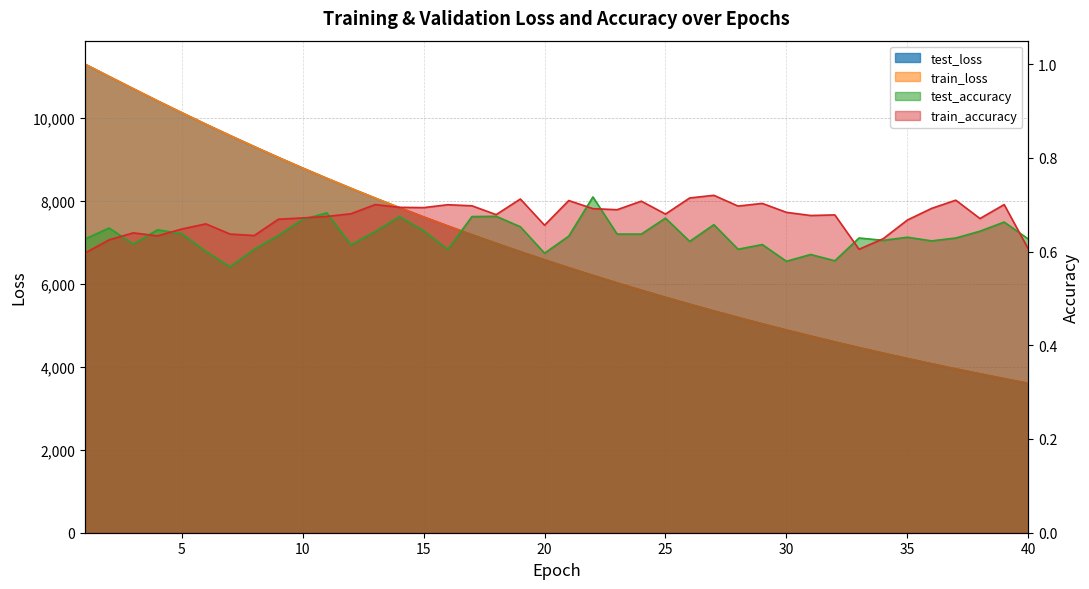

Read the train_accuracy value at 6.

0.7